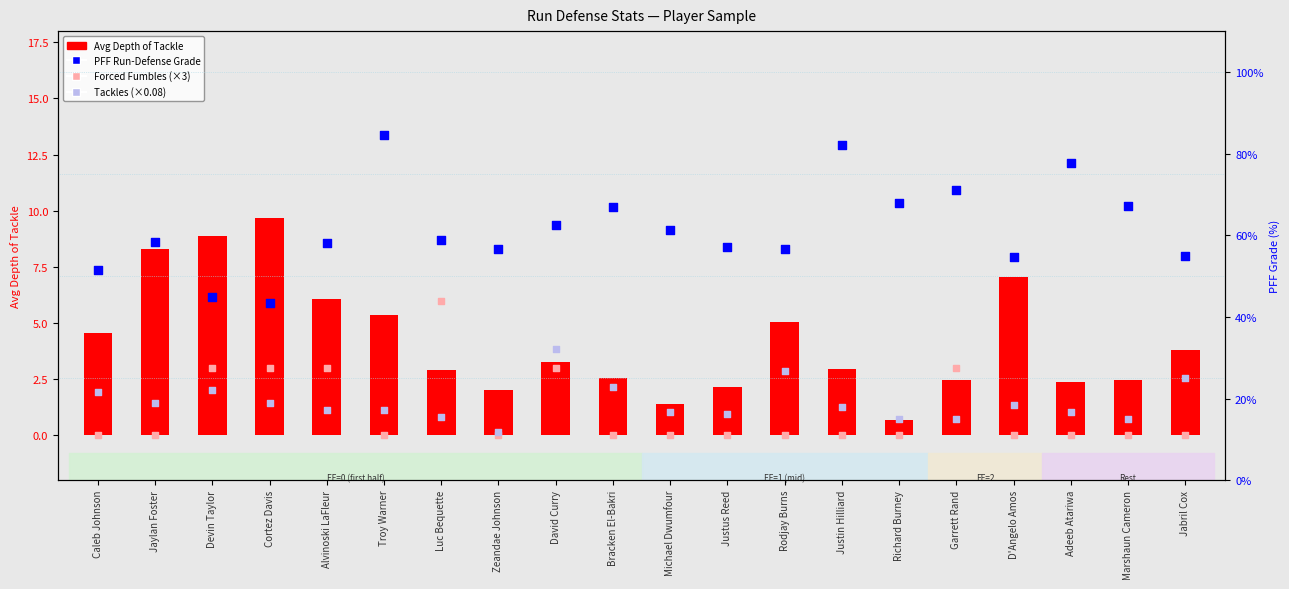

Which series contains the highest Y value?

PFF Run-Defense Grade